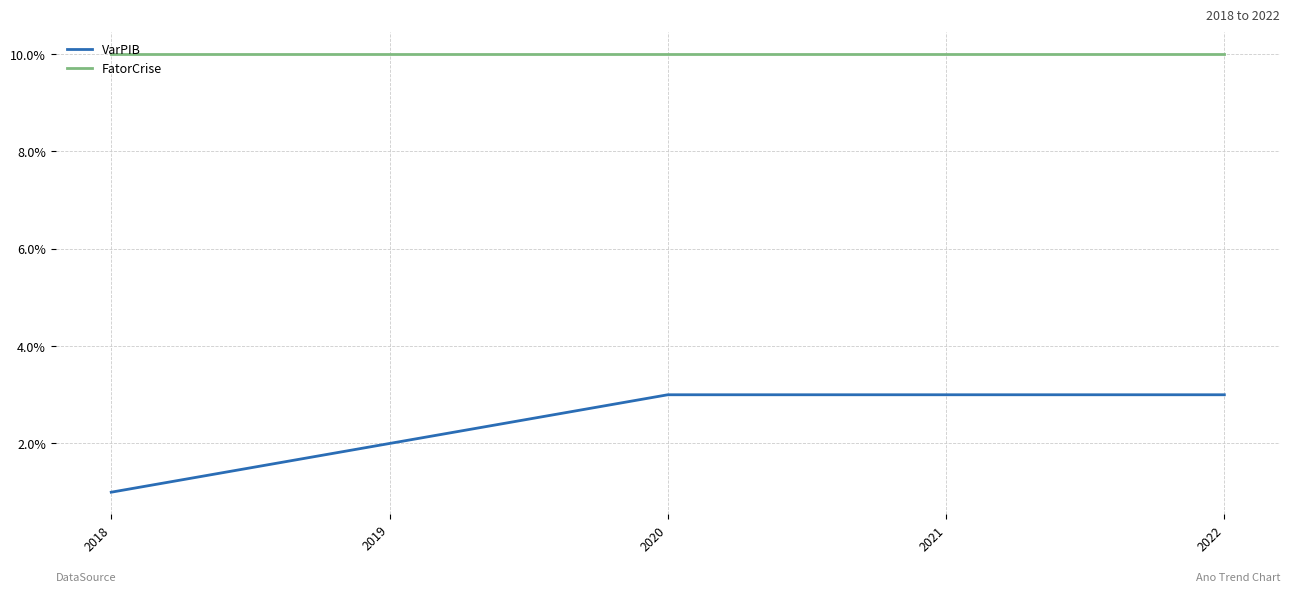

Rank the series by their average value, from highest to lowest.

FatorCrise, VarPIB